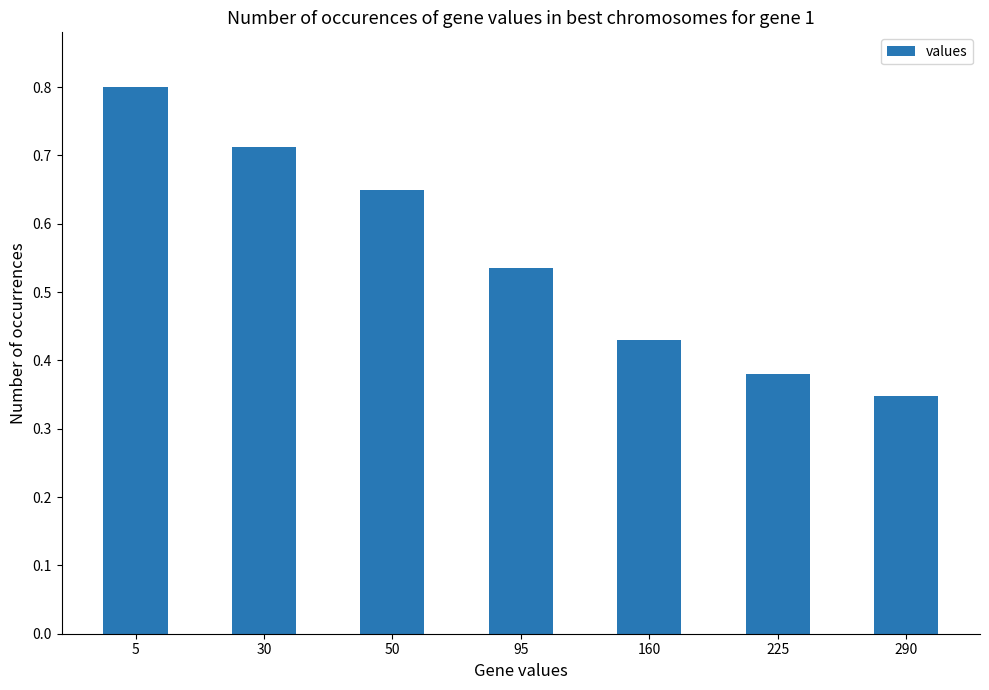

What is the sum of all values?

3.9